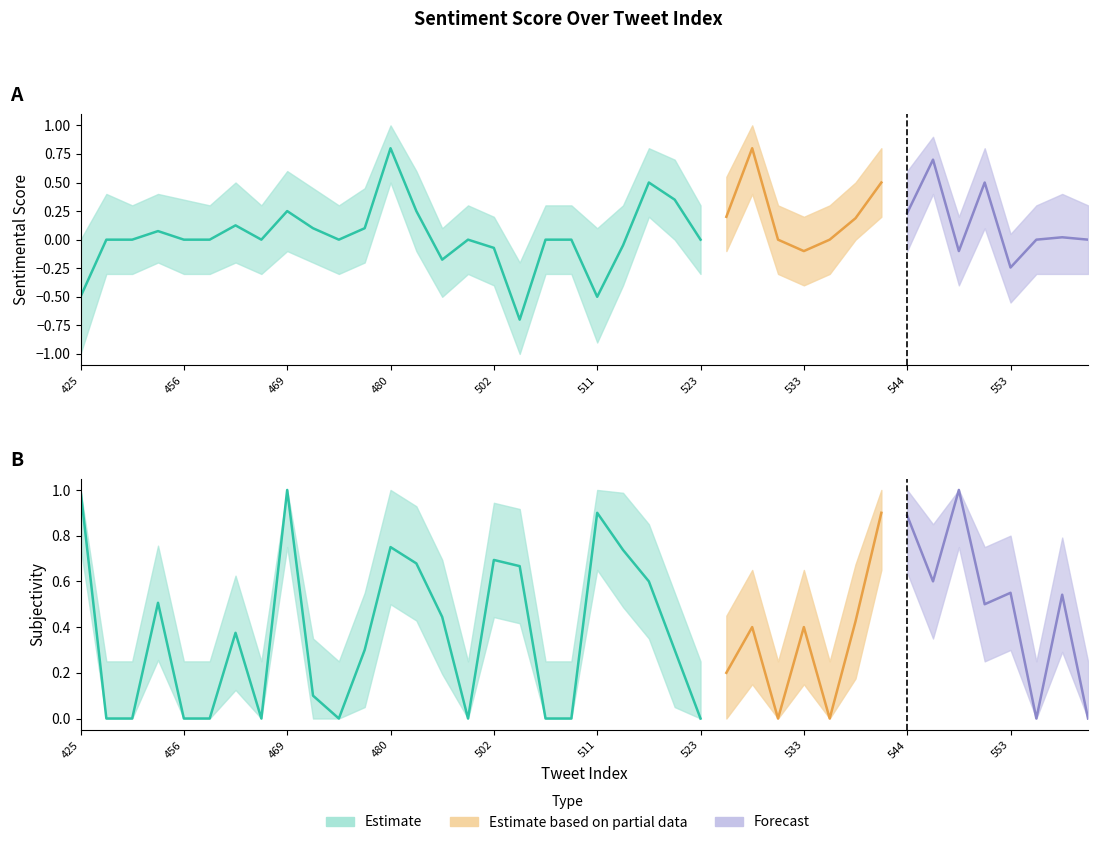

What is the value of the subjectivity point at the 33rd from the left?

0.9